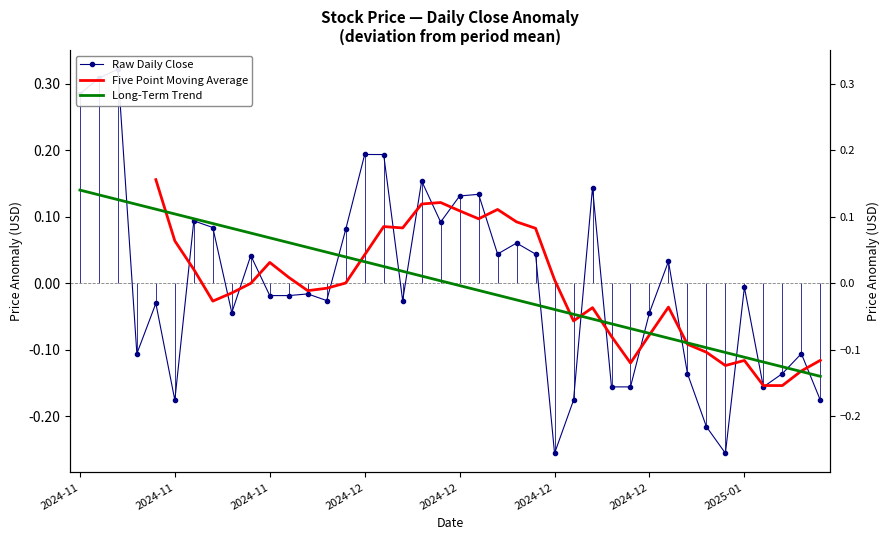

What is the approximate value of Raw Daily Close at 2024-11?

0.3